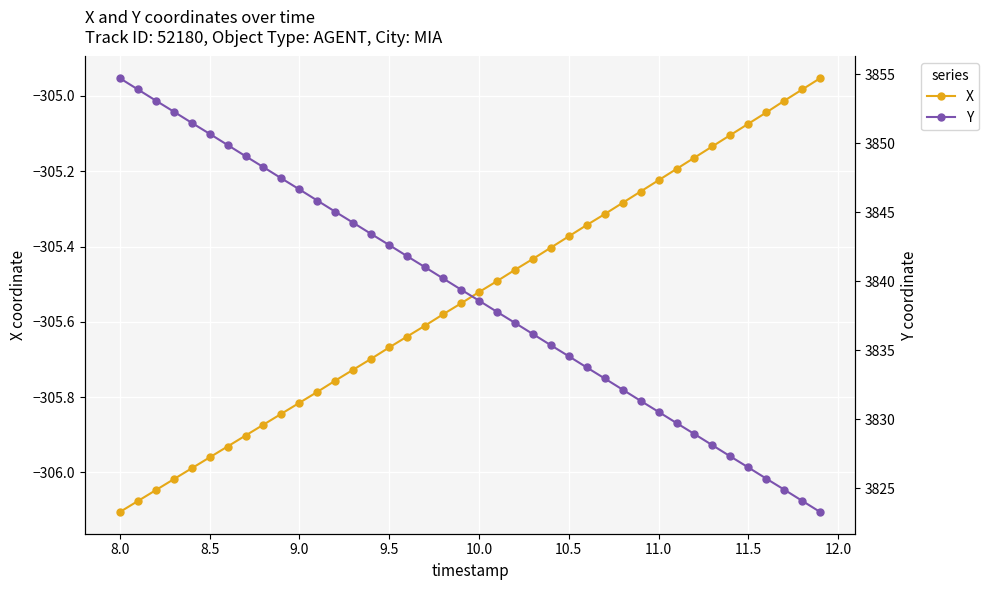

What is the average value of the X series?

-305.5